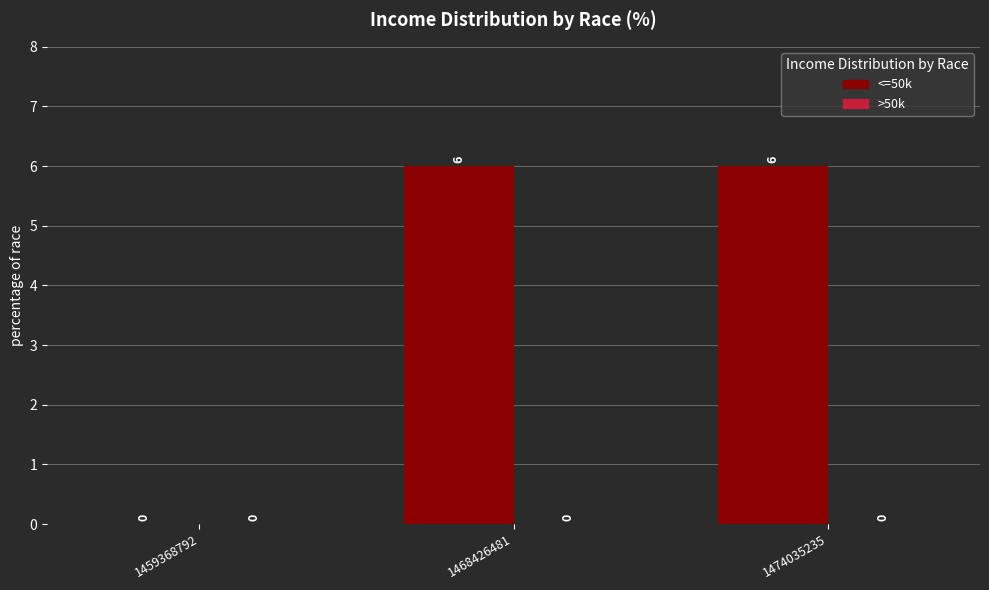

Between 1459368792 and 1468426481, which is larger?

1468426481